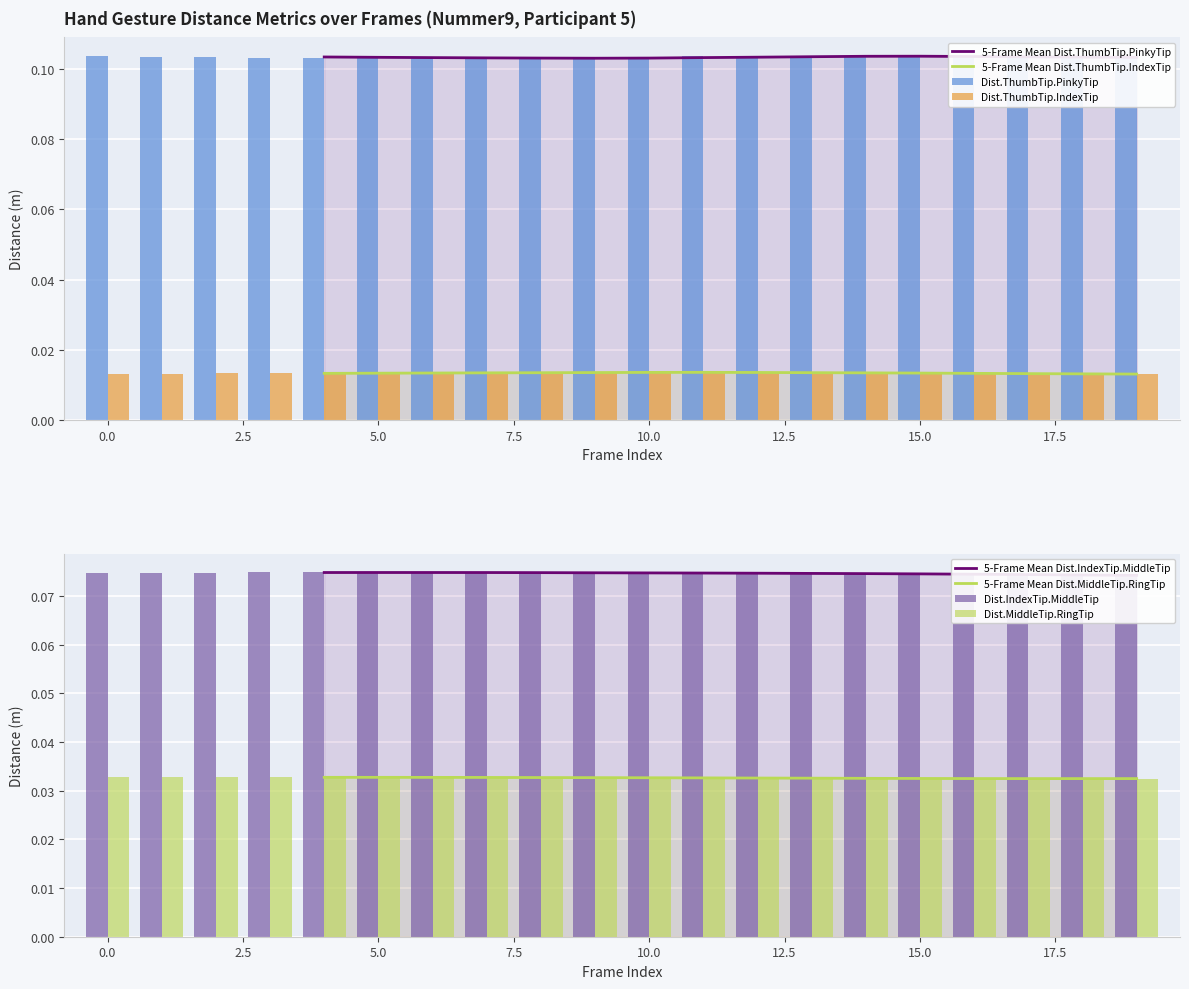

Does the chart contain any negative values?

No